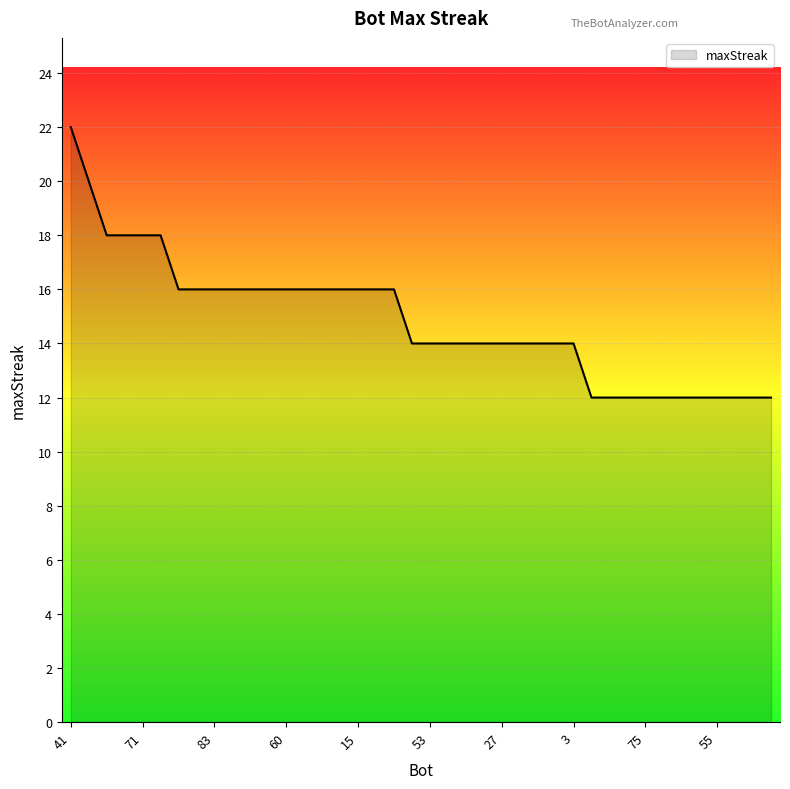

Does the chart display data point markers on the line(s)?

No